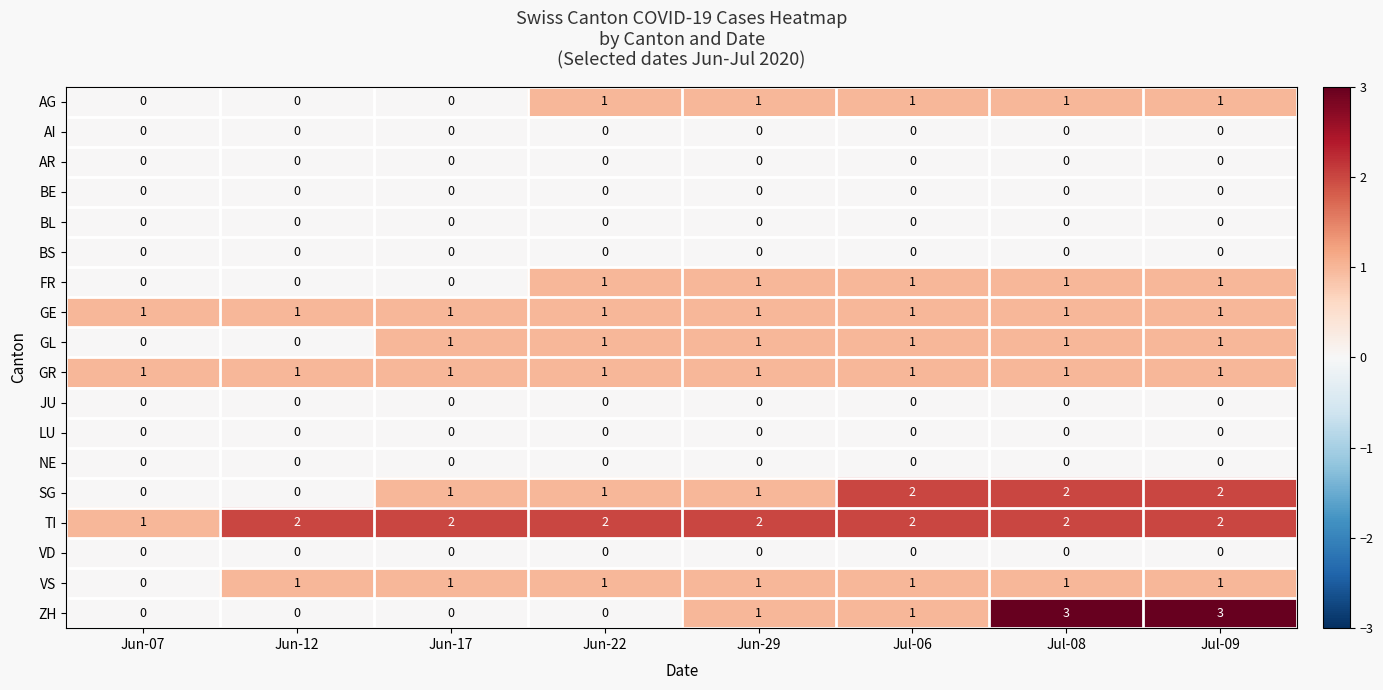

Which series has the largest total across all categories?

TI